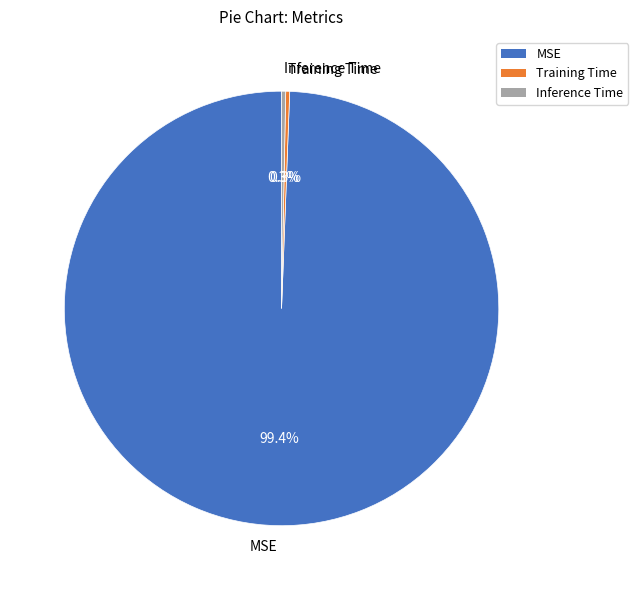

To the nearest percent, what is the combined percentage of Training Time and Inference Time?

1%